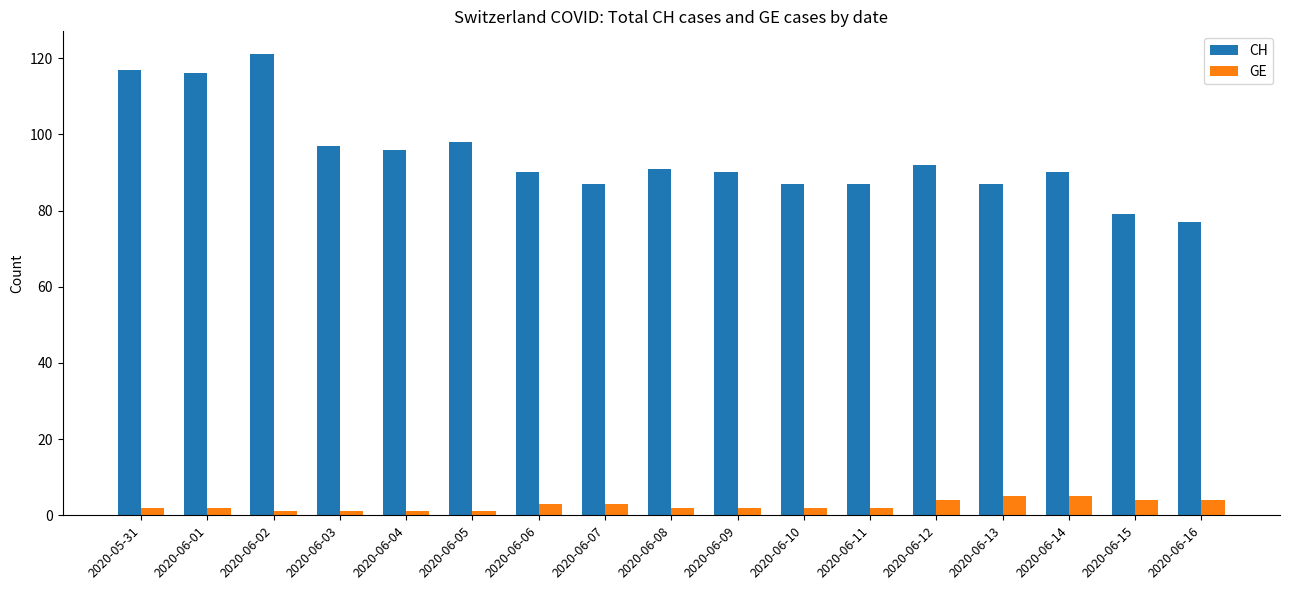

The value of GE at 2020-06-08 is 2. True or false?

True